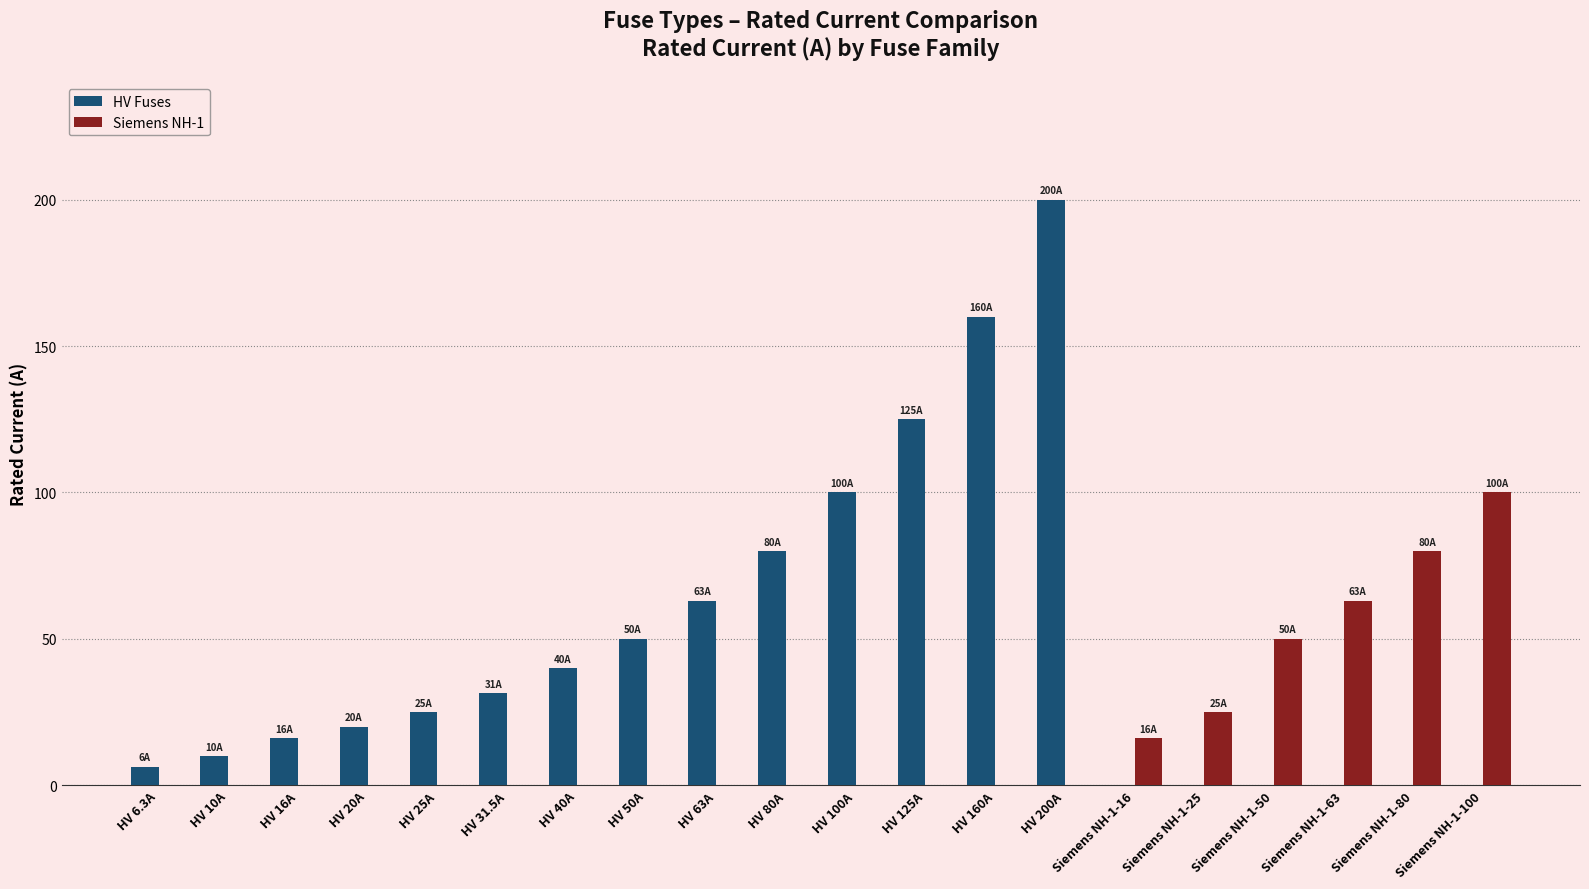

The HV Fuses series shows 105.7 at HV 80A. True or false?

False